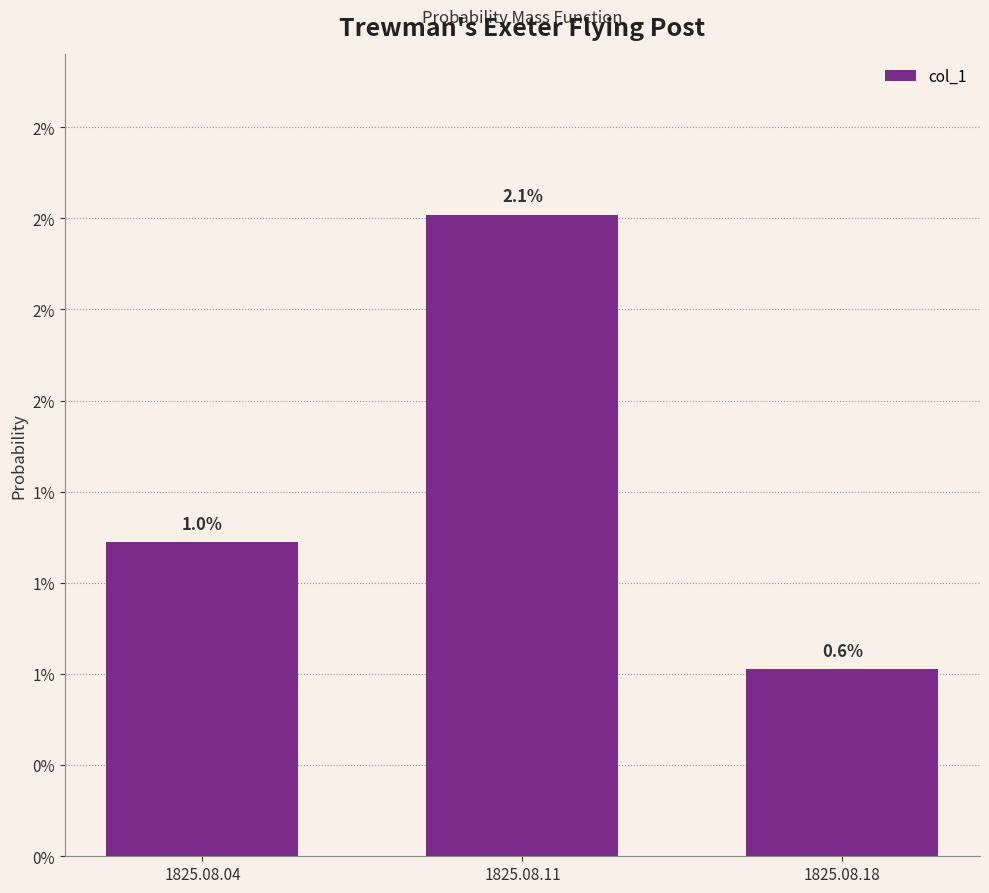

Does the chart contain any negative values?

No